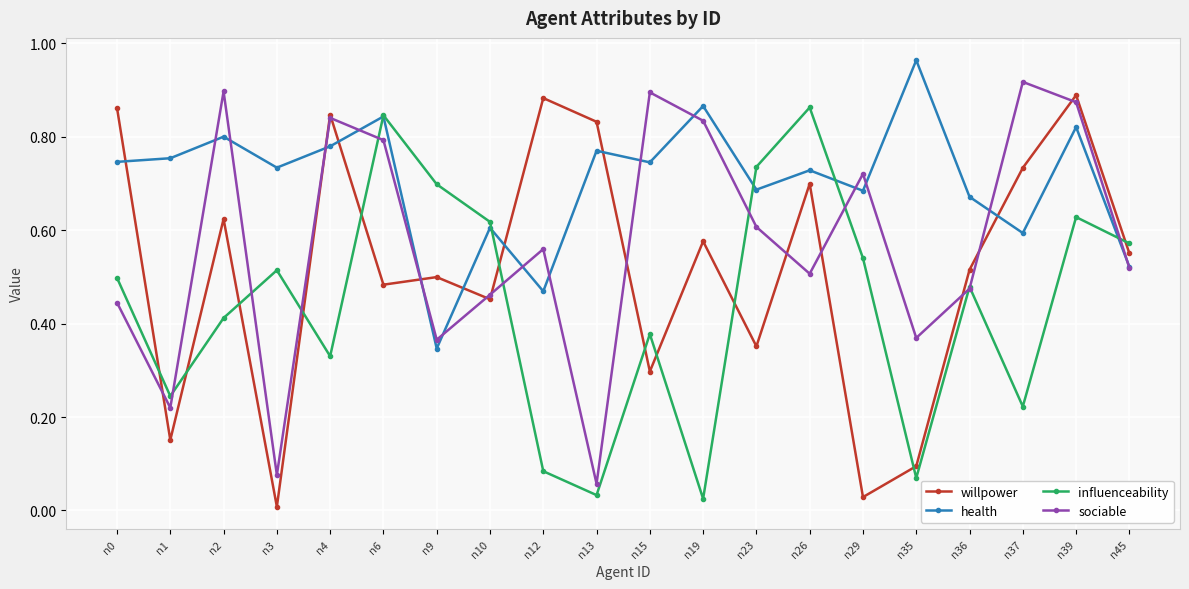

Between n2 and n4, which series saw the biggest shift?

willpower